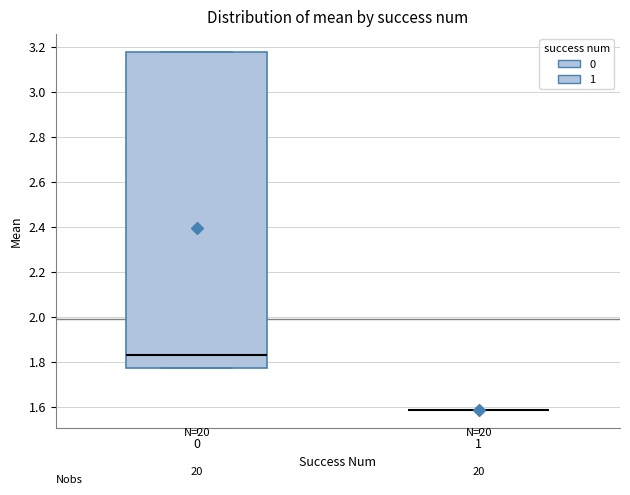

Reading left to right, read every box against the y-axis: the position of its median line, the range the box covers, and the ends of its whiskers. The values are not printed on the chart, so give them approximately, as read against the axis.

0: median 1.84, box 1.78 to 3.18, whiskers 1.78 to 3.18
1: box collapsed to a line at 1.58, whiskers 1.58 to 1.58